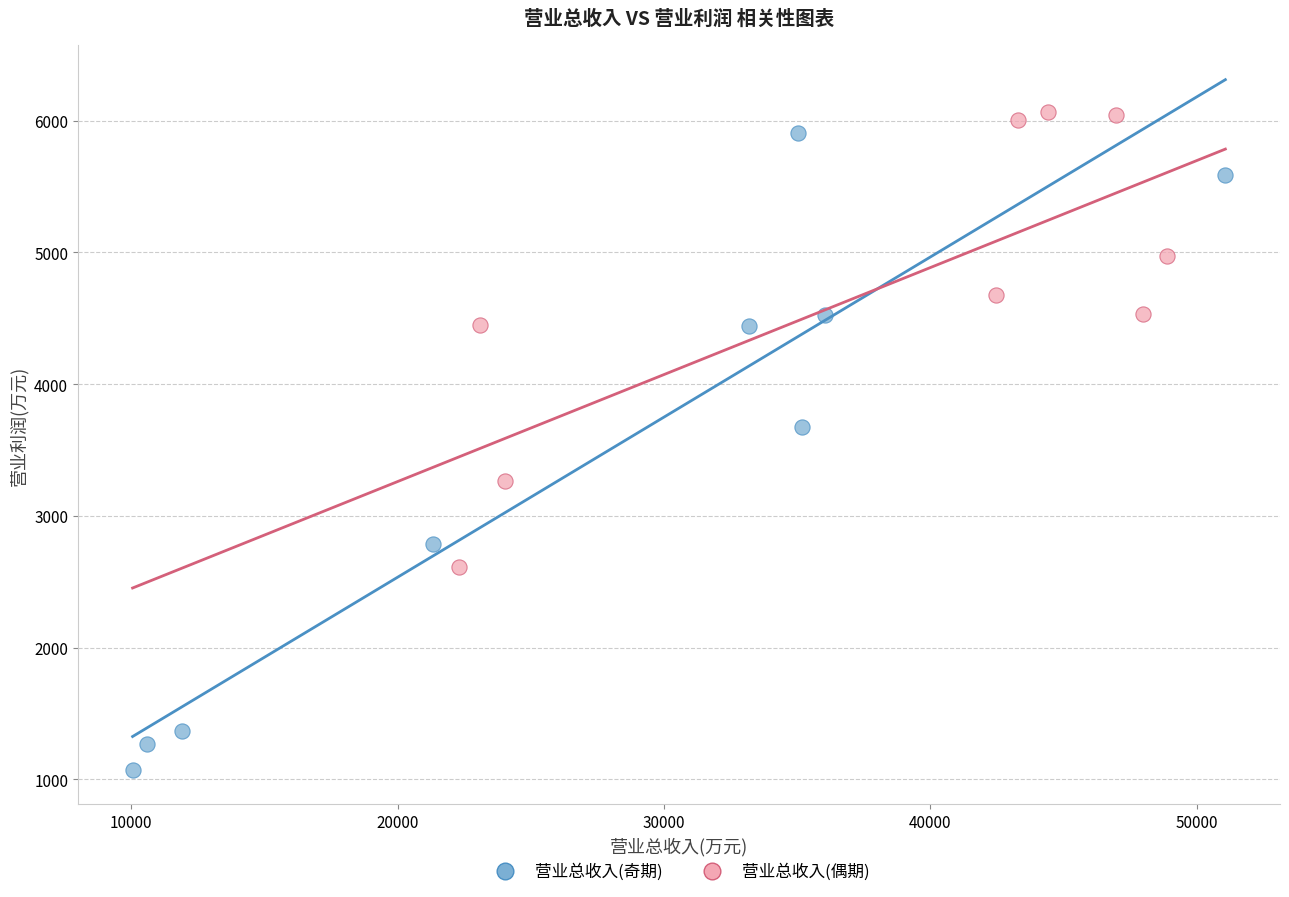

Which series contains the lowest Y value?

营业总收入(奇期)